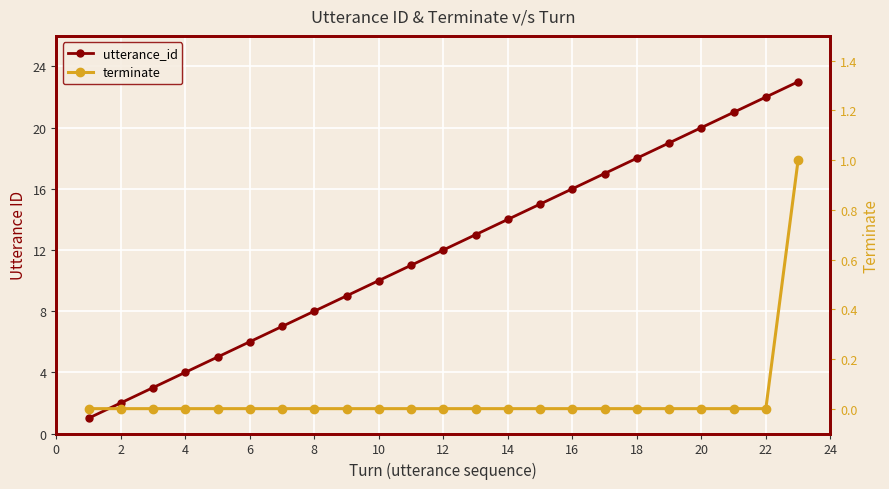

What is the maximum value shown in the chart?

23